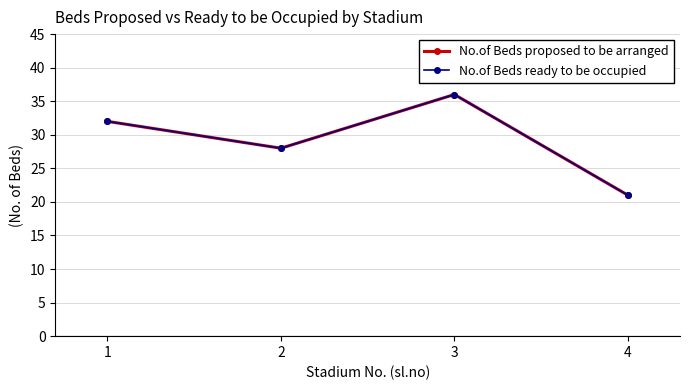

Does the chart have visible grid lines?

Yes